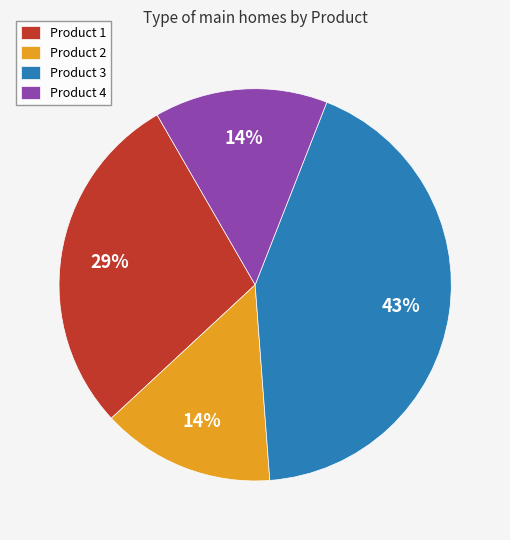

Approximately how many times larger is the value at Product 1 compared to Product 3?

0.7